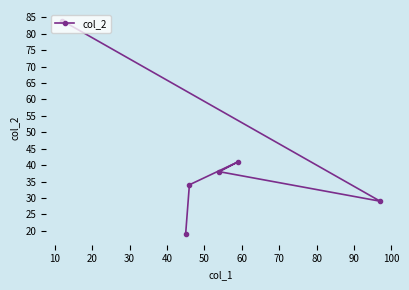

How many data points does each series have?

6